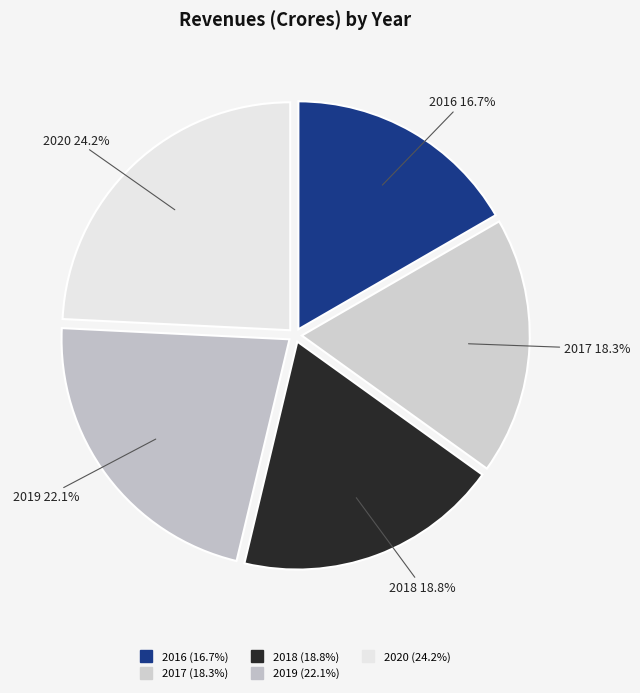

How many segments does this pie chart have?

5